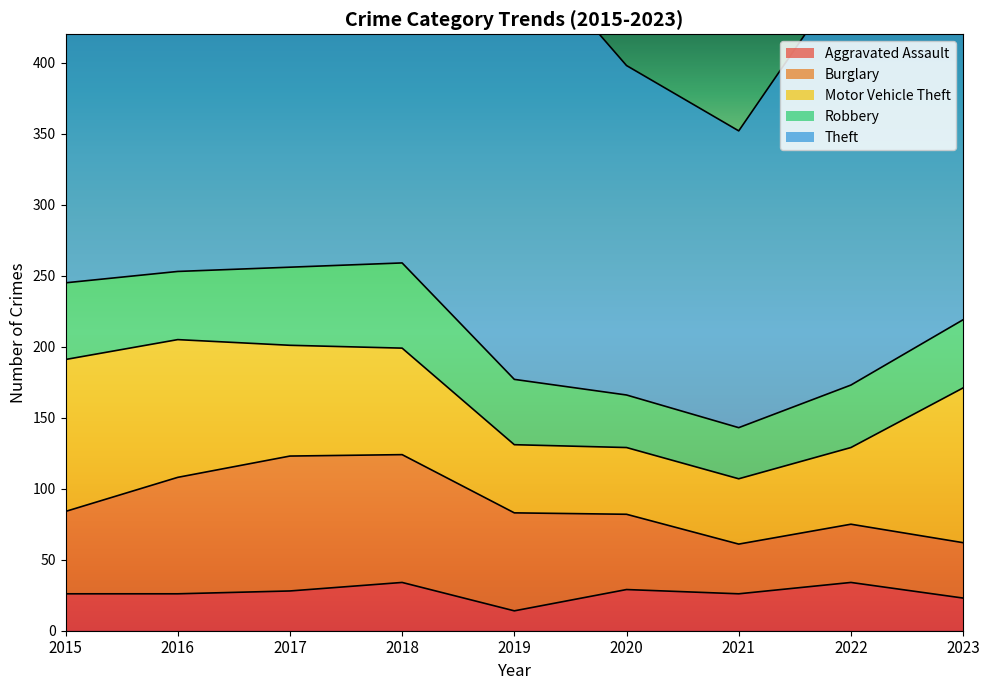

Reading left to right, what are all the values shown in this chart?

Aggravated Assault: 26	26	28	34	14	29	26	34	23
Burglary: 58	82	95	90	69	53	35	41	39
Motor Vehicle Theft: 107	97	78	75	48	47	46	54	109
Robbery: 54	48	55	60	46	37	36	44	48
Theft: 337	293	344	377	312	232	209	294	300